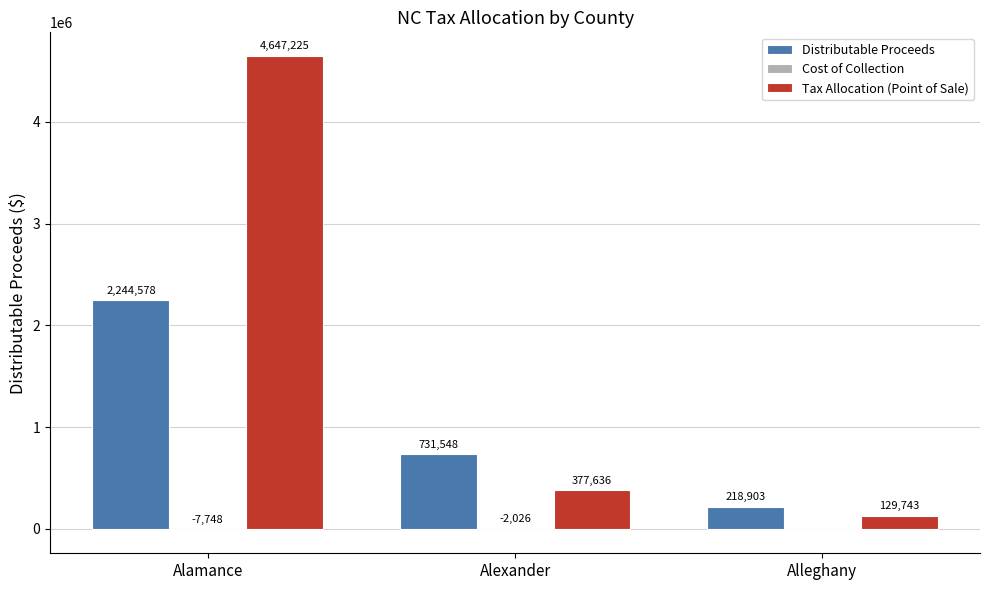

Is it true that Tax Allocation (Point of Sale) equals 377635.5 at Alexander?

True